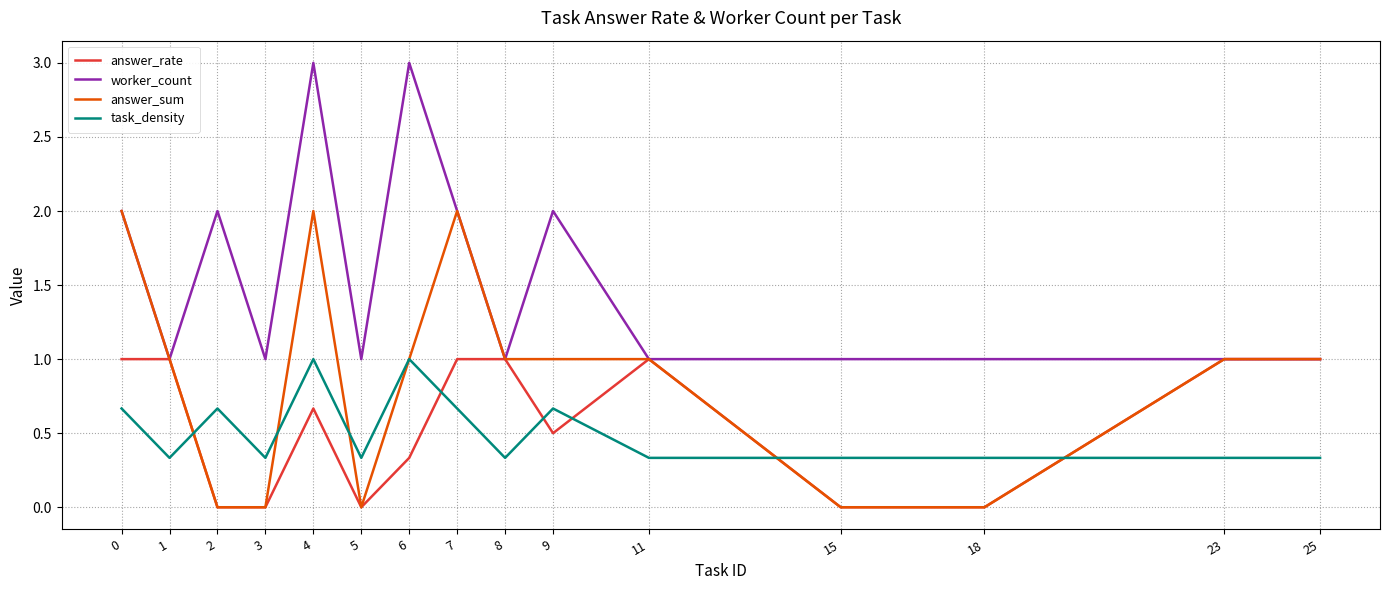

Which series has the largest total across all categories?

worker_count